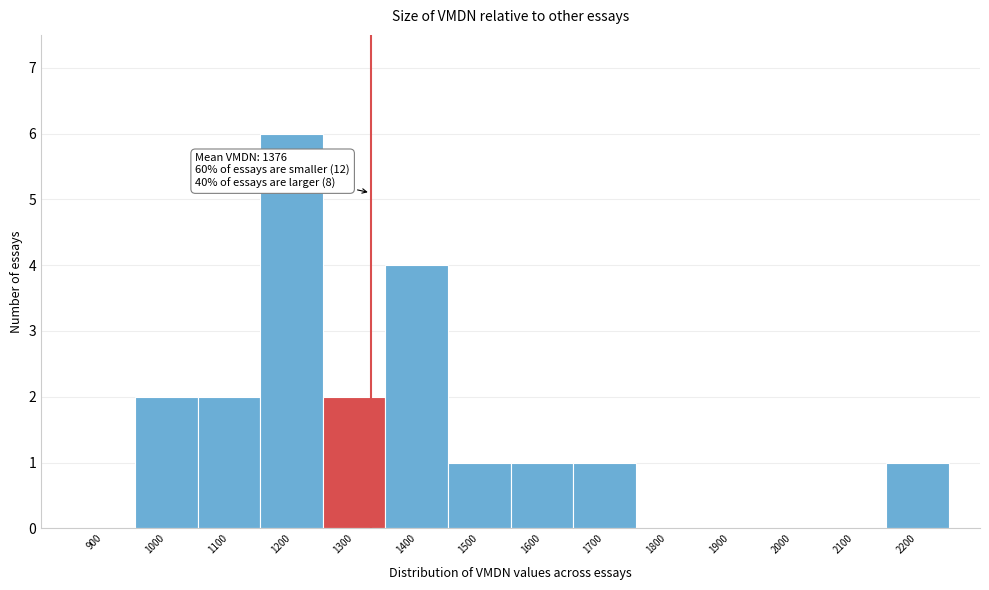

Reading right to left, what are all the values shown in this chart?

2200=1	2100=0	2000=0	1900=0	1800=0	1700=1	1600=1	1500=1	1400=4	1300=2	1200=6	1100=2	1000=2	900=0